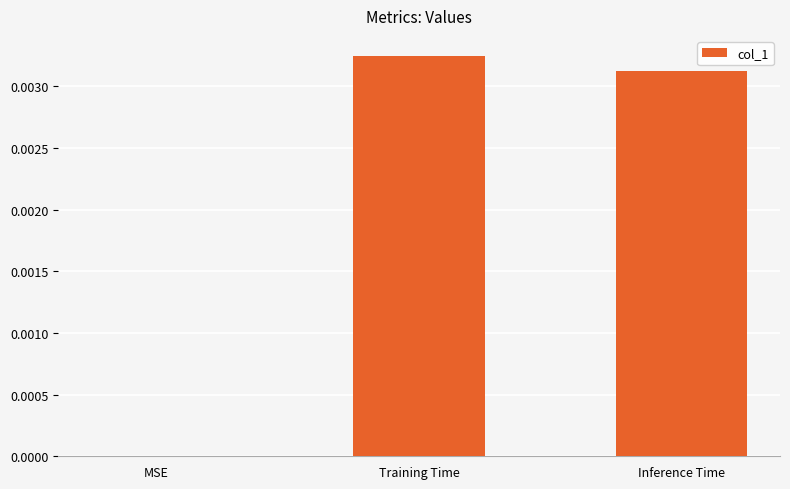

Are the bars horizontal?

No